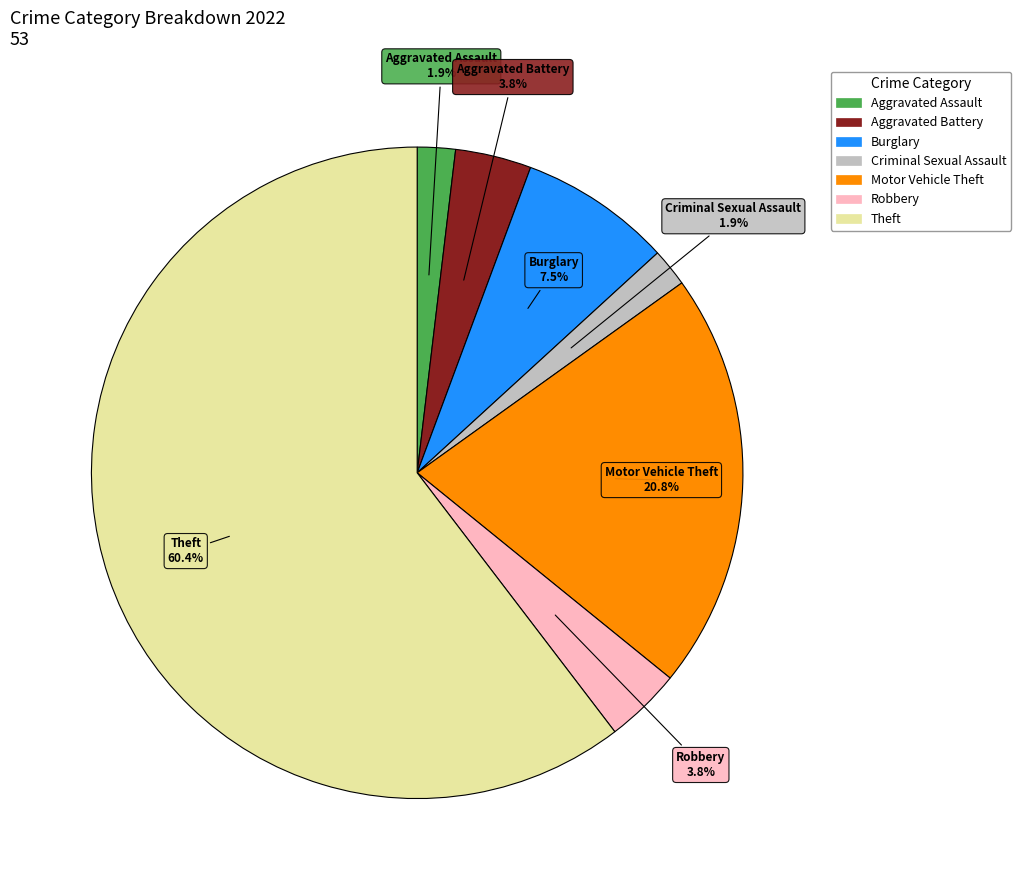

What portion of the pie excludes Motor Vehicle Theft?

79.2%